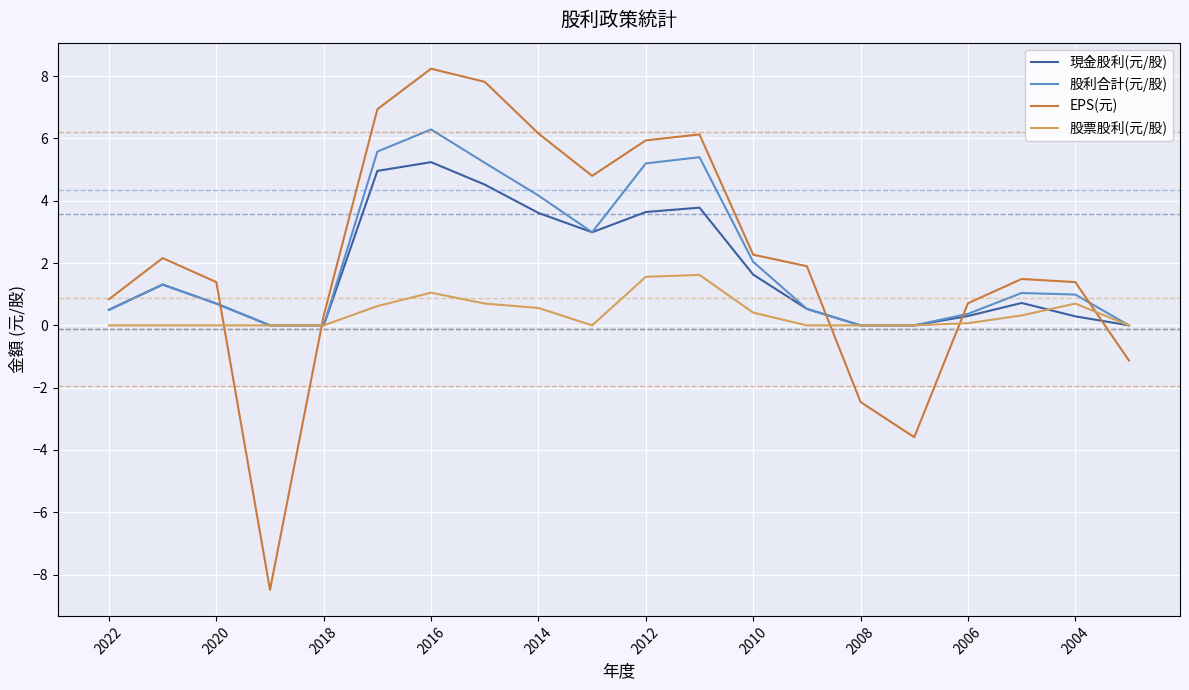

What is the highest value of the 股利合計(元/股) series?

6.3